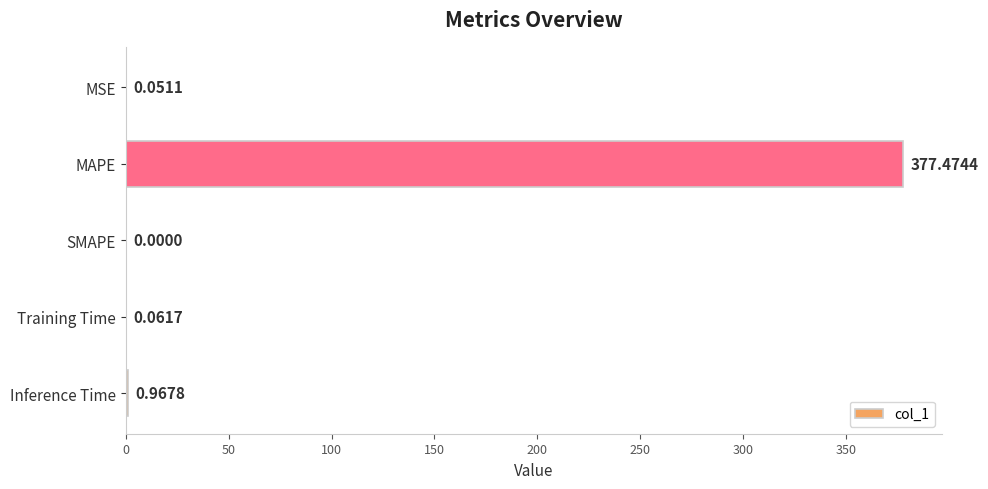

Between Training Time and MAPE, which is larger?

MAPE